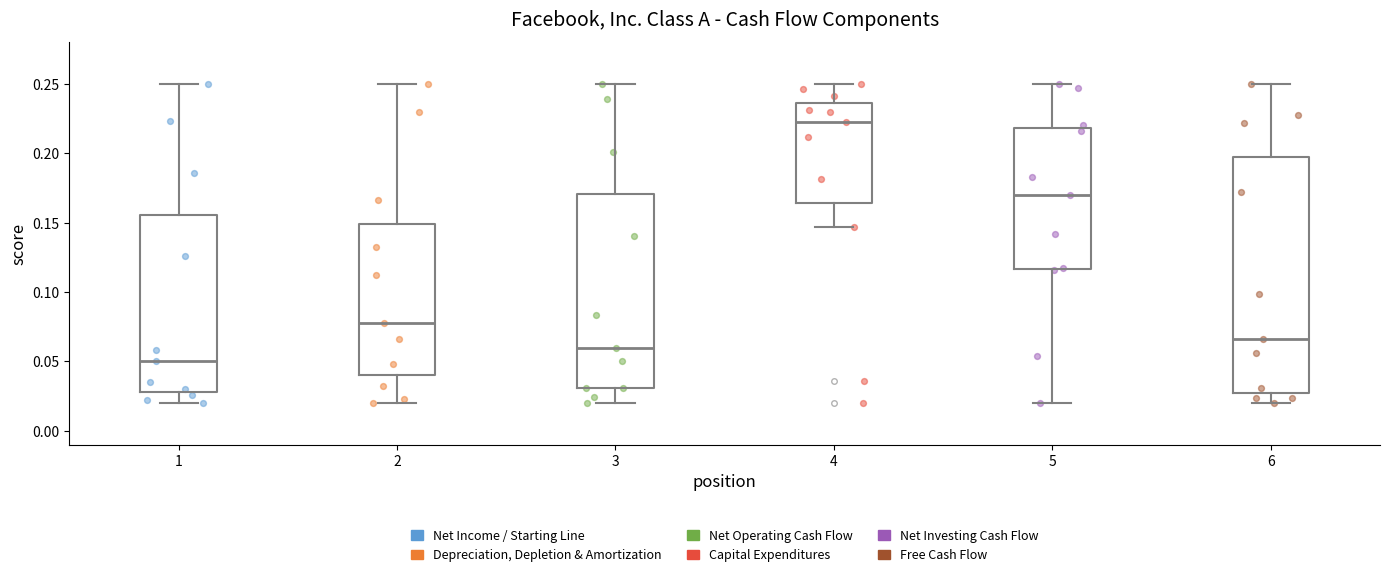

Reading left to right, read every box against the y-axis: the position of its median line, the range the box covers, and the ends of its whiskers. The values are not printed on the chart, so give them approximately, as read against the axis.

1: median 0.050, box 0.030 to 0.155, whiskers 0.020 to 0.250
2: median 0.080, box 0.040 to 0.150, whiskers 0.020 to 0.250
3: median 0.060, box 0.030 to 0.170, whiskers 0.020 to 0.250
4: median 0.220, box 0.165 to 0.235, whiskers 0.145 to 0.250
5: median 0.170, box 0.115 to 0.220, whiskers 0.020 to 0.250
6: median 0.065, box 0.025 to 0.195, whiskers 0.020 to 0.250